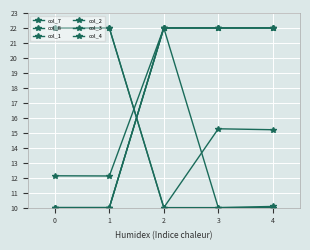

At how many categories does at least one series exceed 17?

5